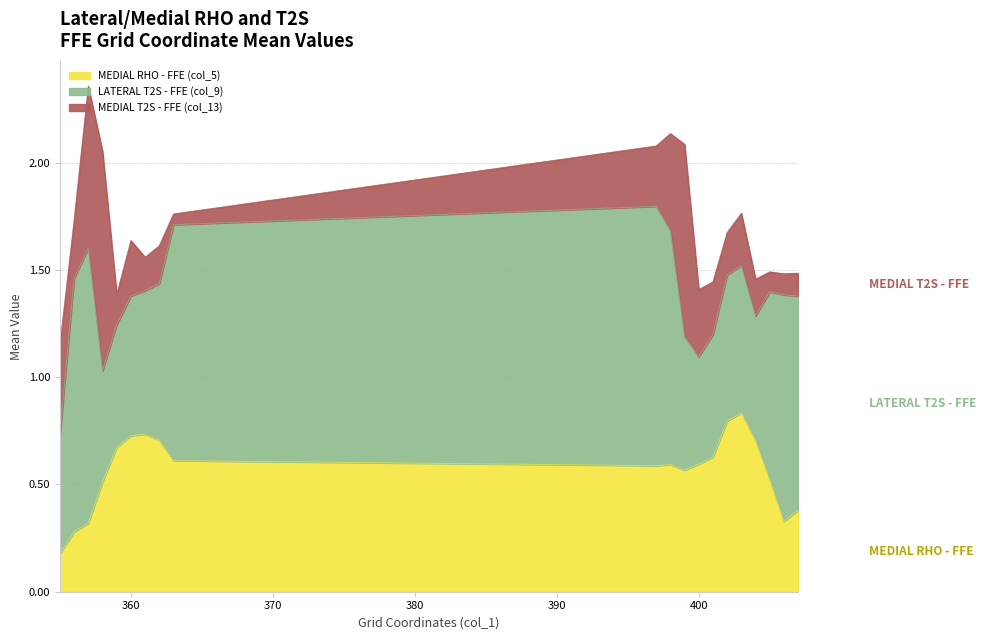

At which category is the sum across all series the highest?

357